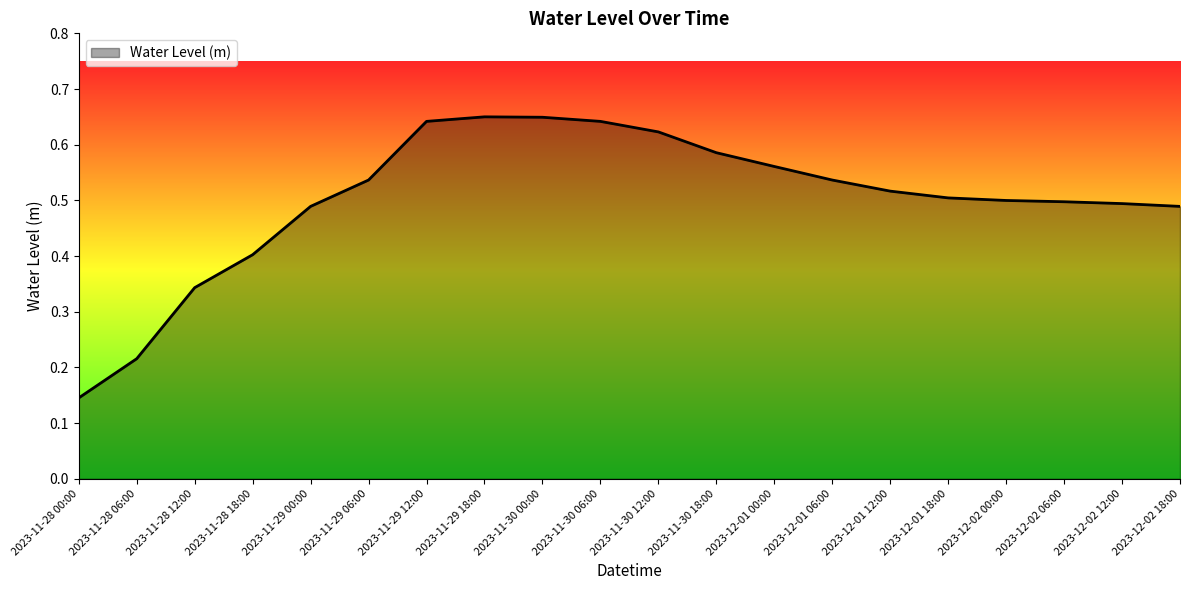

At which label is the value closest to 0?

2023-11-28 00:00